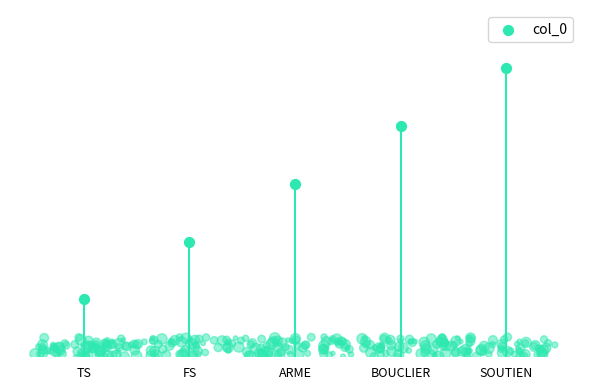

What is the change in value from ARME to BOUCLIER?

+1